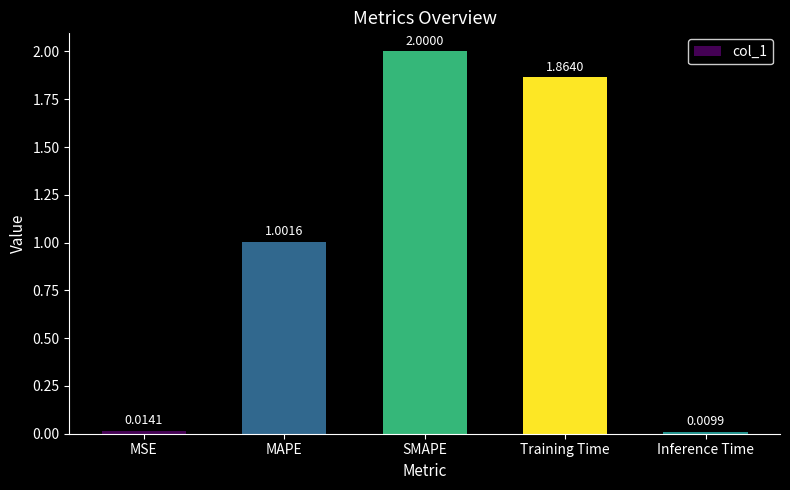

How many values exceed 1?

3